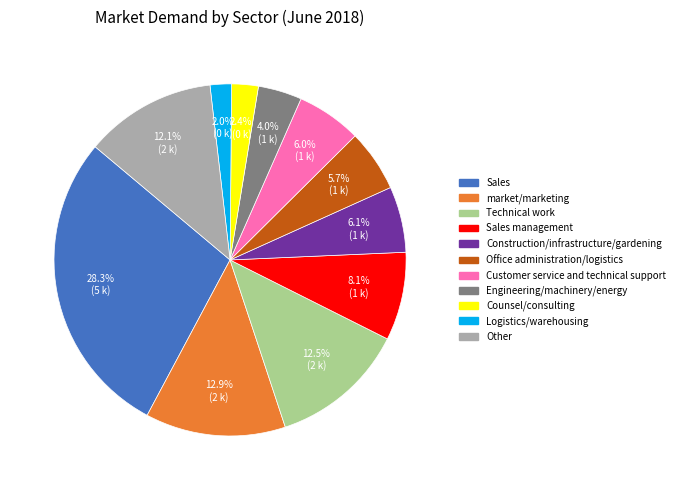

Does any single category account for the majority?

No